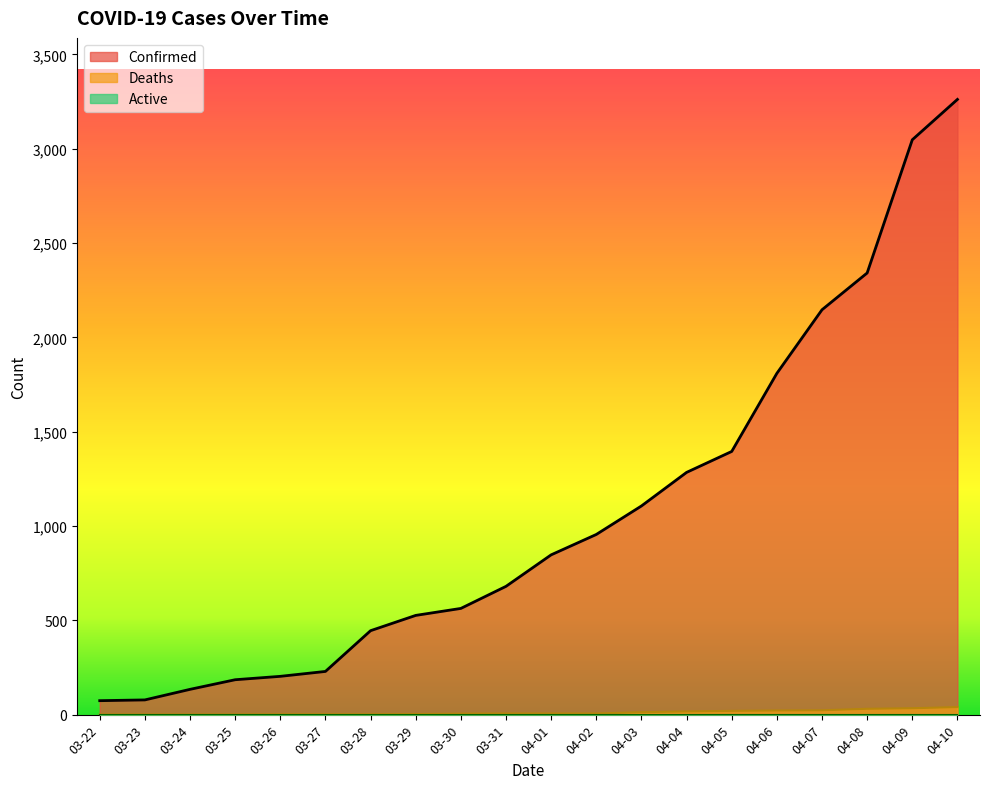

Reading left to right, extract all data points from this chart.

Confirmed: 74	78	134	185	203	229	445	526	563	680	847	955	1106	1284	1395	1809	2146	2341	3047	3261
Deaths: 1	1	1	1	2	2	2	3	5	6	6	6	13	17	20	22	23	31	34	40